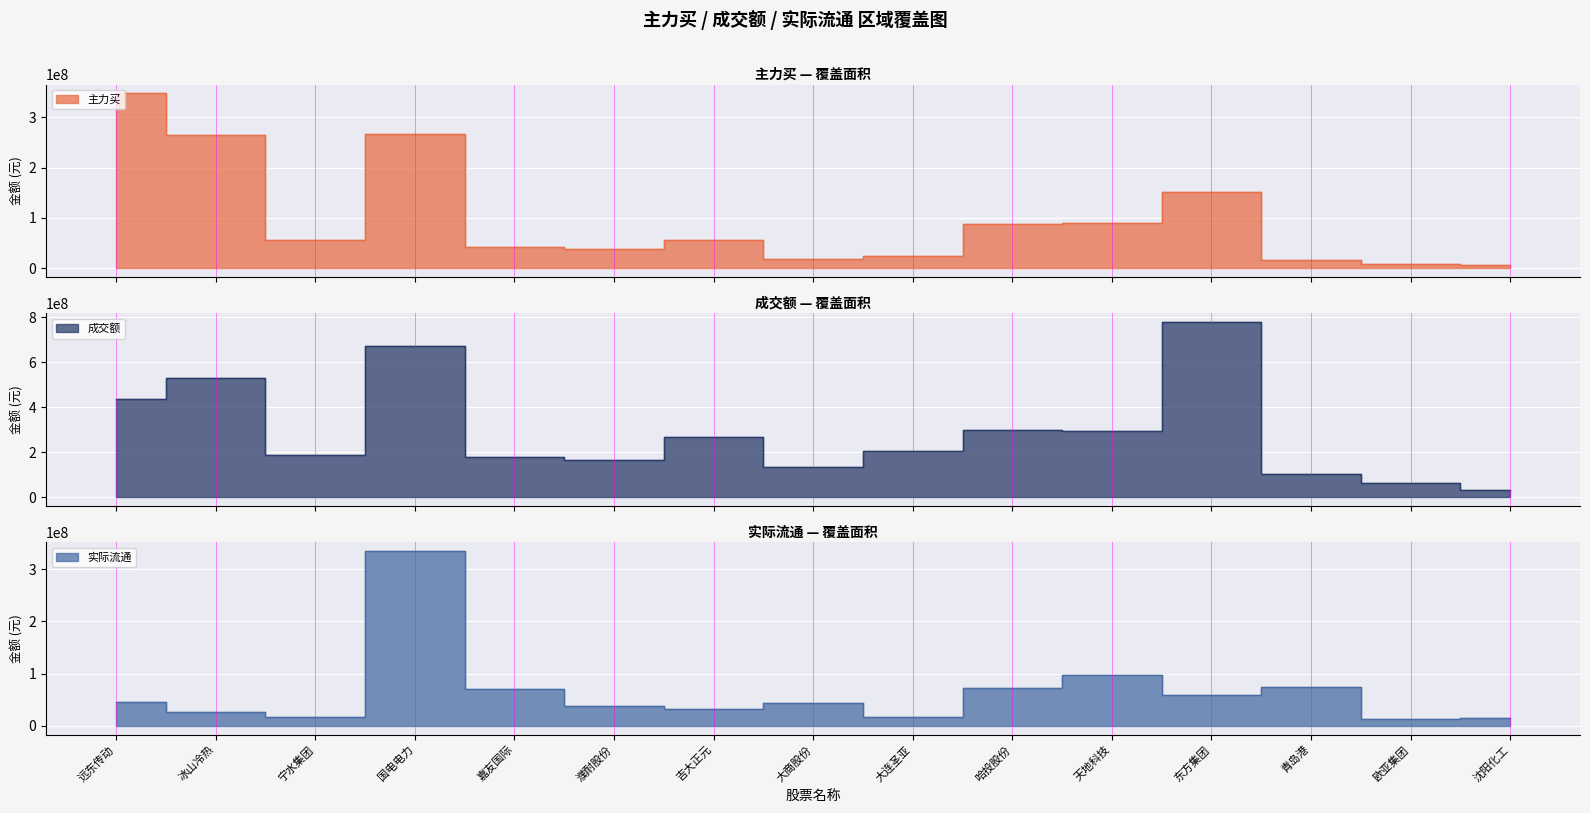

Rank the series by their average value, from highest to lowest.

成交额, 主力买, 实际流通